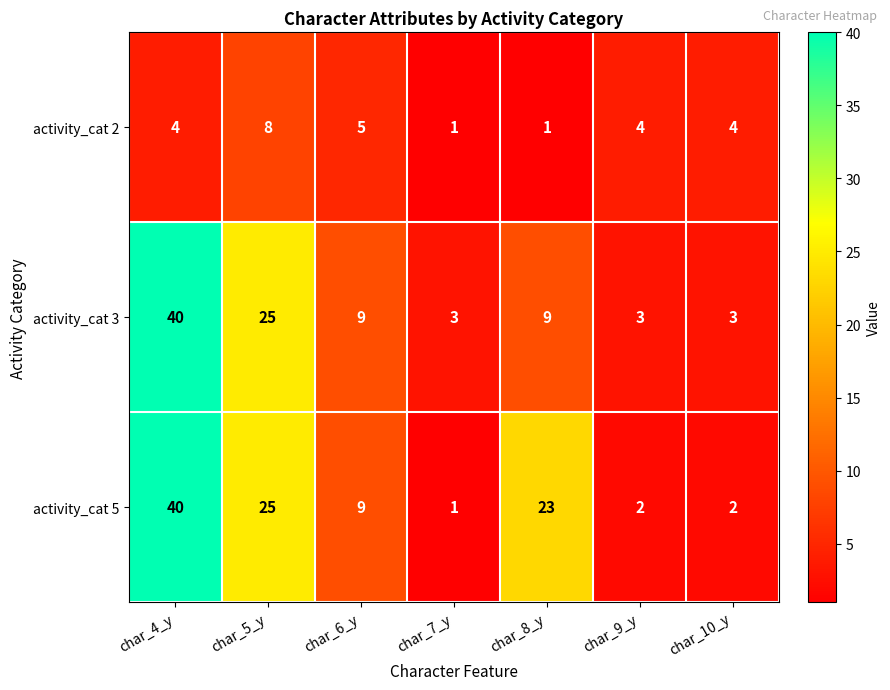

Which series changed the most between char_7_y and char_8_y?

activity_cat 5